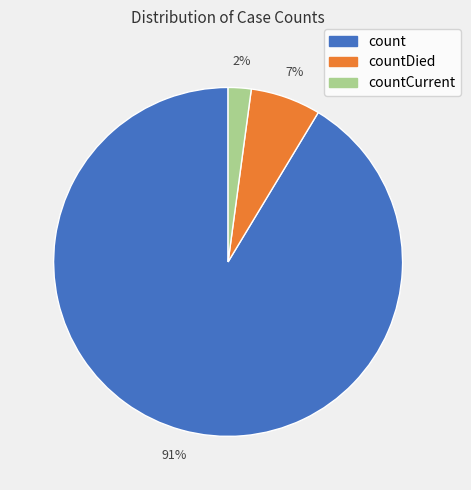

How many segments does this pie chart have?

3